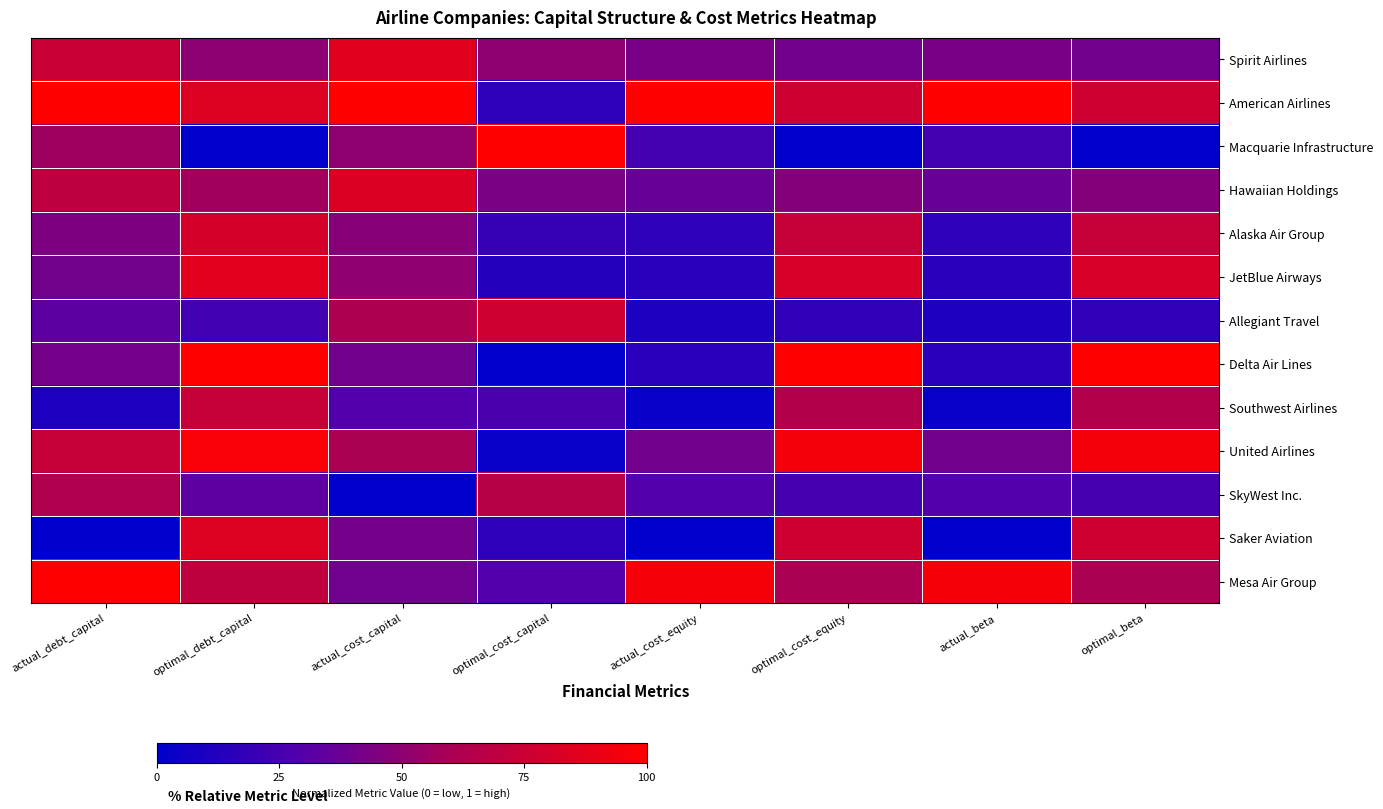

Reading right to left, extract all data points from this chart.

Spirit Airlines: optimal_beta=0.4	actual_beta=0.4	optimal_cost_equity=0.4	actual_cost_equity=0.4	optimal_cost_capital=0.5	actual_cost_capital=0.9	optimal_debt_capital=0.5	actual_debt_capital=0.7
American Airlines: optimal_beta=0.8	actual_beta=1.0	optimal_cost_equity=0.8	actual_cost_equity=1.0	optimal_cost_capital=0.2	actual_cost_capital=1.0	optimal_debt_capital=0.8	actual_debt_capital=1.0
Macquarie Infrastructure: optimal_beta=0.0	actual_beta=0.2	optimal_cost_equity=0.0	actual_cost_equity=0.2	optimal_cost_capital=1.0	actual_cost_capital=0.5	optimal_debt_capital=0.0	actual_debt_capital=0.6
Hawaiian Holdings: optimal_beta=0.5	actual_beta=0.4	optimal_cost_equity=0.5	actual_cost_equity=0.4	optimal_cost_capital=0.4	actual_cost_capital=0.8	optimal_debt_capital=0.6	actual_debt_capital=0.7
Alaska Air Group: optimal_beta=0.7	actual_beta=0.2	optimal_cost_equity=0.7	actual_cost_equity=0.2	optimal_cost_capital=0.2	actual_cost_capital=0.5	optimal_debt_capital=0.8	actual_debt_capital=0.4
JetBlue Airways: optimal_beta=0.8	actual_beta=0.1	optimal_cost_equity=0.8	actual_cost_equity=0.1	optimal_cost_capital=0.1	actual_cost_capital=0.5	optimal_debt_capital=0.9	actual_debt_capital=0.4
Allegiant Travel: optimal_beta=0.2	actual_beta=0.1	optimal_cost_equity=0.2	actual_cost_equity=0.1	optimal_cost_capital=0.8	actual_cost_capital=0.6	optimal_debt_capital=0.2	actual_debt_capital=0.3
Delta Air Lines: optimal_beta=1.0	actual_beta=0.1	optimal_cost_equity=1.0	actual_cost_equity=0.1	optimal_cost_capital=0.0	actual_cost_capital=0.4	optimal_debt_capital=1.0	actual_debt_capital=0.4
Southwest Airlines: optimal_beta=0.6	actual_beta=0.0	optimal_cost_equity=0.6	actual_cost_equity=0.0	optimal_cost_capital=0.3	actual_cost_capital=0.3	optimal_debt_capital=0.7	actual_debt_capital=0.1
United Airlines: optimal_beta=1.0	actual_beta=0.4	optimal_cost_equity=1.0	actual_cost_equity=0.4	optimal_cost_capital=0.0	actual_cost_capital=0.6	optimal_debt_capital=1.0	actual_debt_capital=0.7
SkyWest Inc.: optimal_beta=0.2	actual_beta=0.3	optimal_cost_equity=0.2	actual_cost_equity=0.3	optimal_cost_capital=0.7	actual_cost_capital=0.0	optimal_debt_capital=0.3	actual_debt_capital=0.6
Saker Aviation: optimal_beta=0.8	actual_beta=0.0	optimal_cost_equity=0.8	actual_cost_equity=0.0	optimal_cost_capital=0.2	actual_cost_capital=0.4	optimal_debt_capital=0.8	actual_debt_capital=0.0
Mesa Air Group: optimal_beta=0.6	actual_beta=1.0	optimal_cost_equity=0.6	actual_cost_equity=1.0	optimal_cost_capital=0.3	actual_cost_capital=0.4	optimal_debt_capital=0.7	actual_debt_capital=1.0